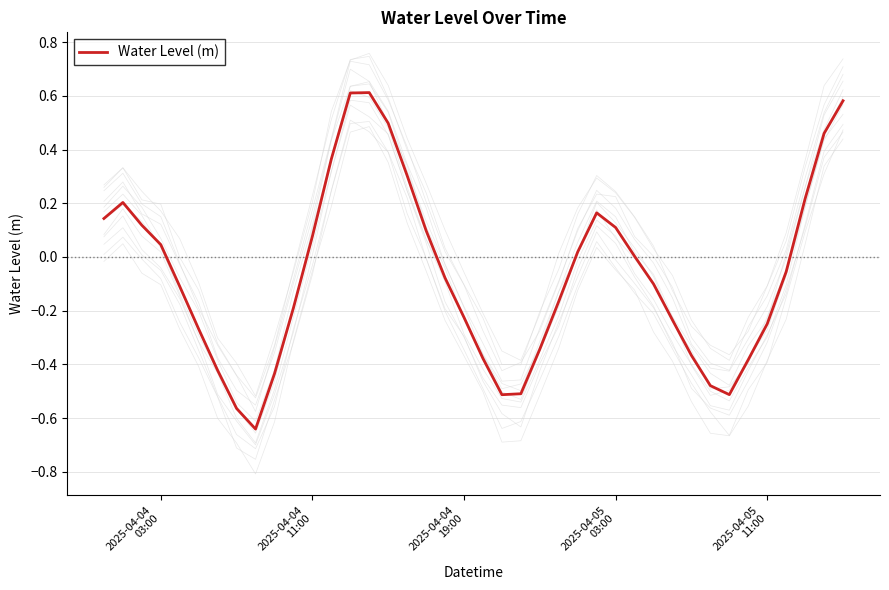

What is the sum of all values?

-2.6